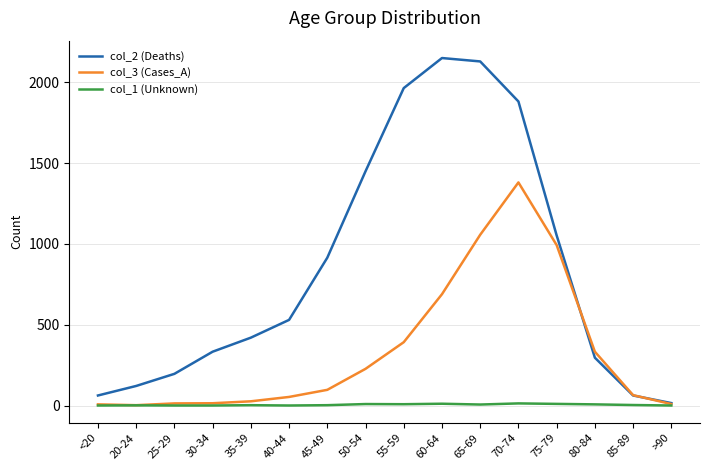

What is the maximum value shown in the chart?

2151